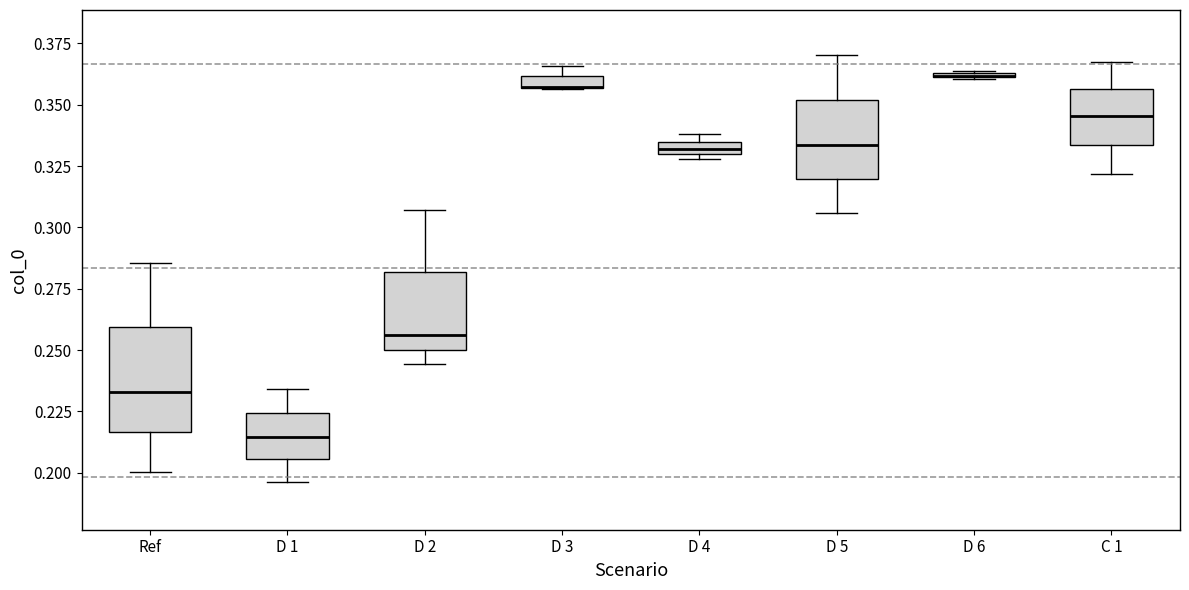

Which box is the tallest, from its lower edge to its upper edge?

Ref